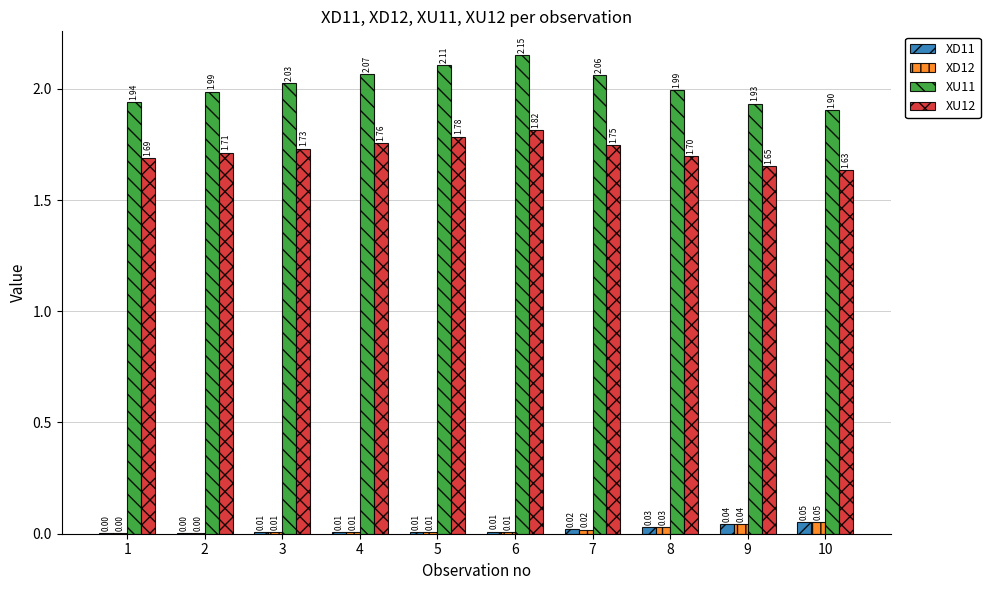

The value of XU11 at 2 is 3.3. True or false?

False